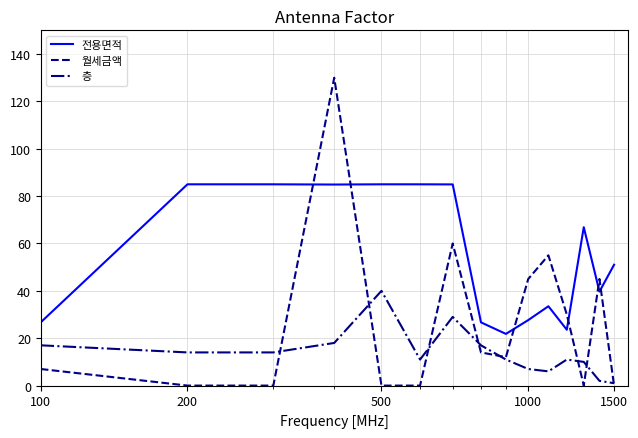

Rank the series by their maximum value, from lowest to highest.

층, 전용면적, 월세금액